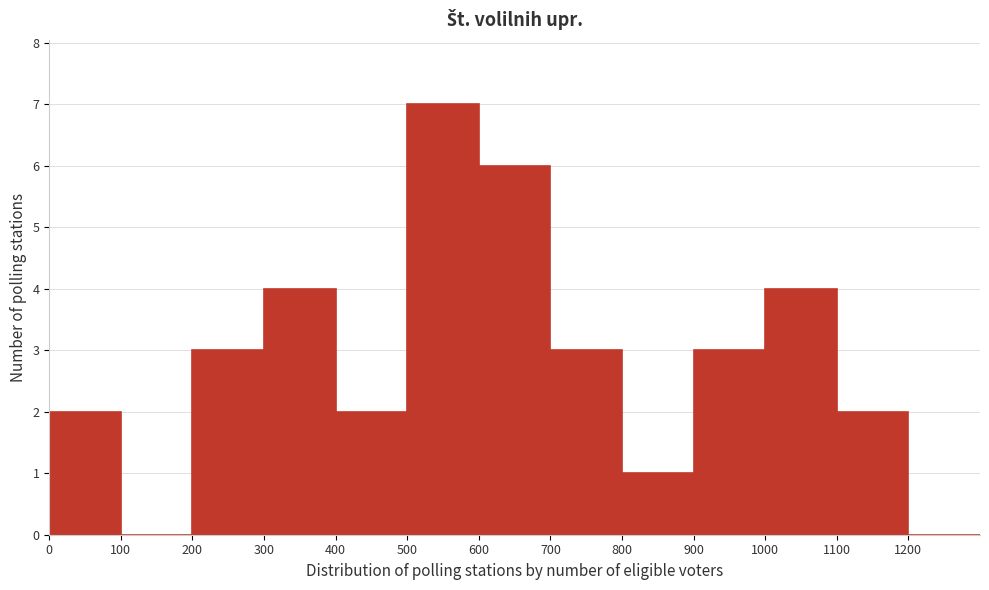

What is the height of the bar covering 1100 to 1200 on the x-axis? The values are not printed on the chart, so give them approximately, as read against the axis.

2